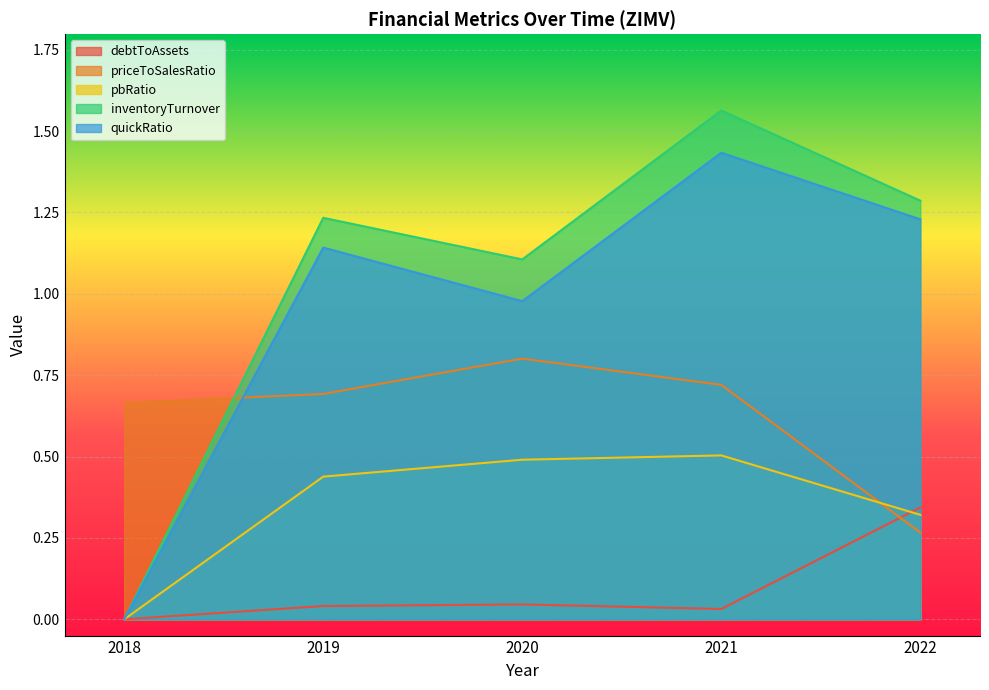

Which series has the largest total across all categories?

inventoryTurnover